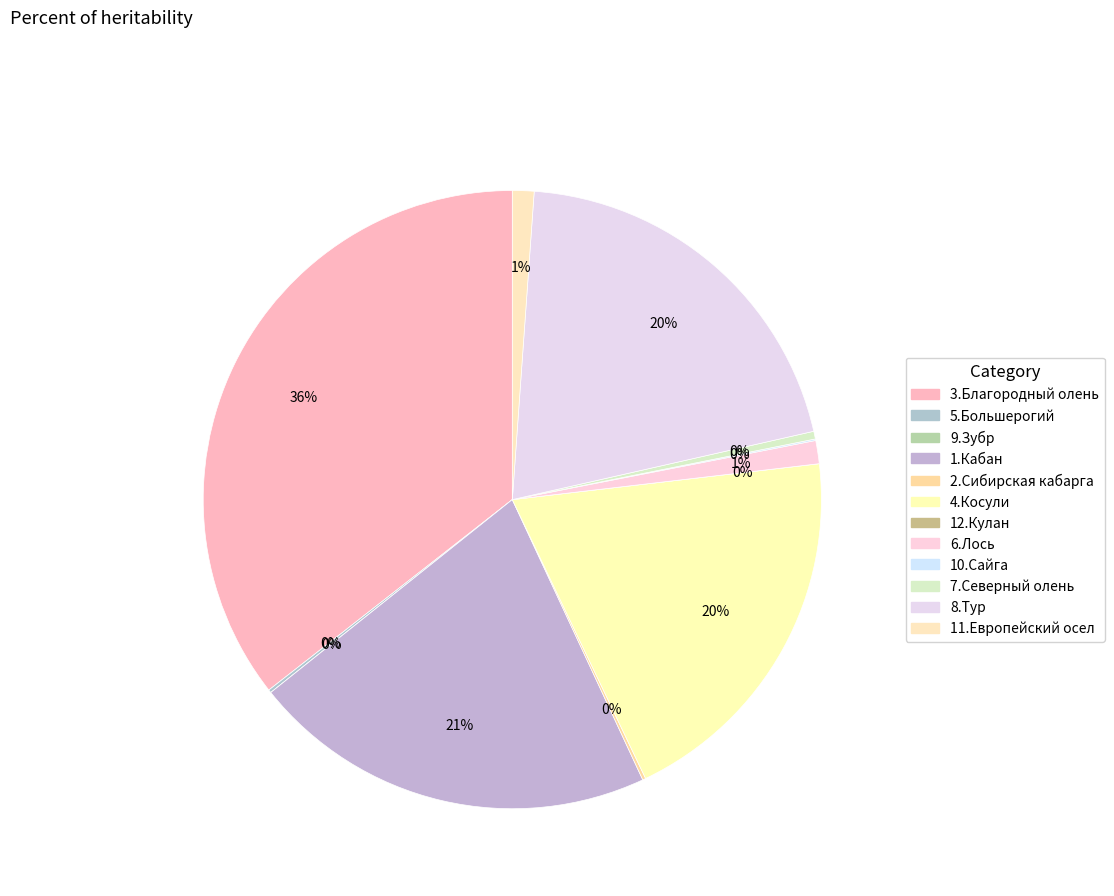

Is there any slice that represents more than half of the pie?

No